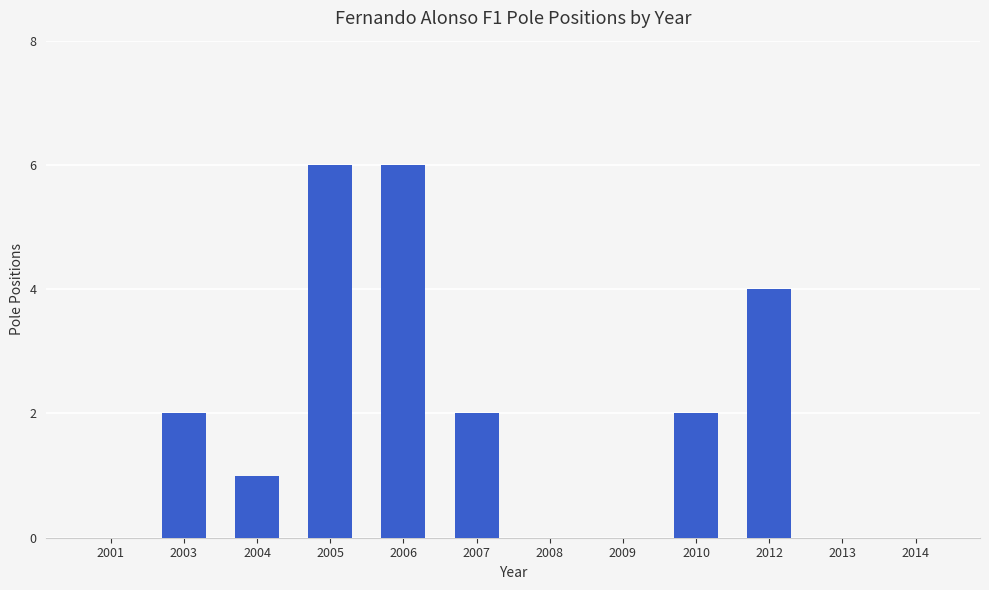

How many distinct data groups are displayed?

1